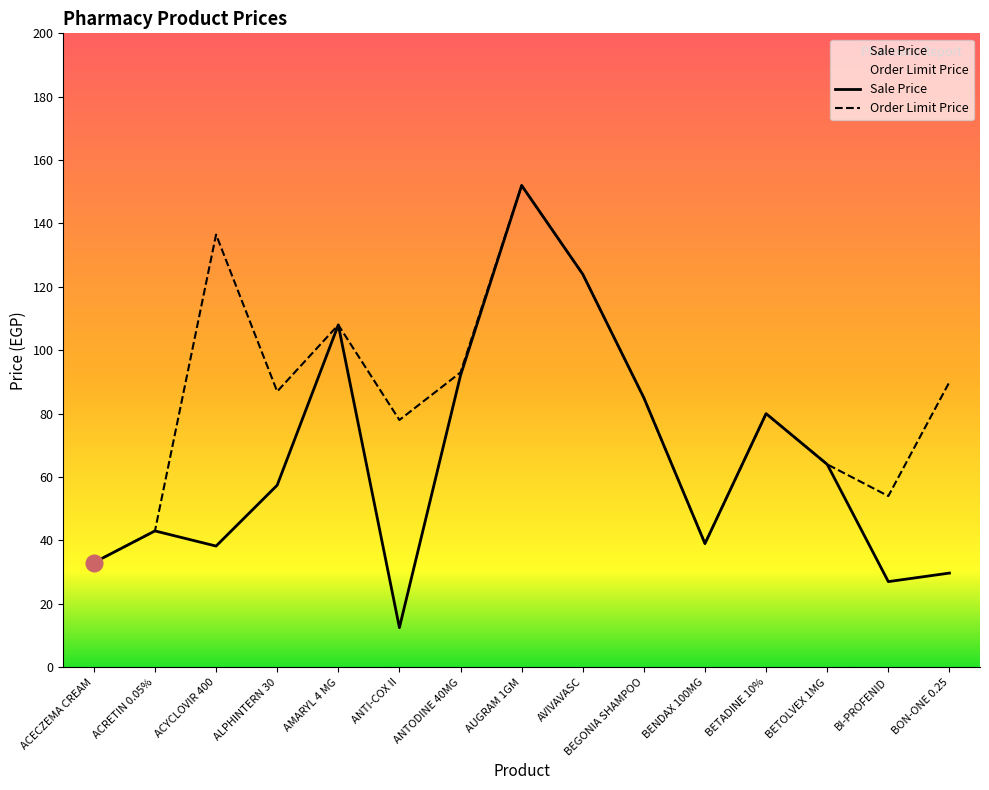

What are all the series names shown in the legend?

Sale Price, Order Limit Price